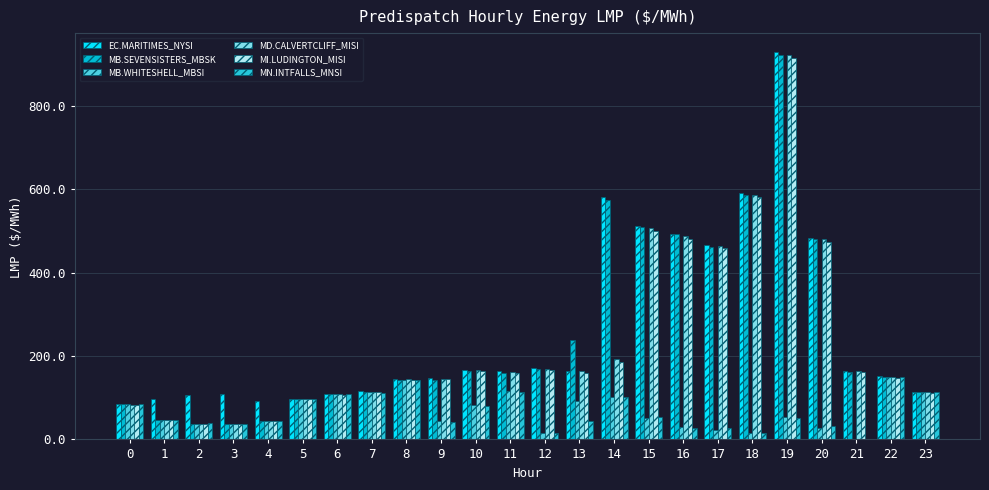

Count the number of categories in the chart.

24